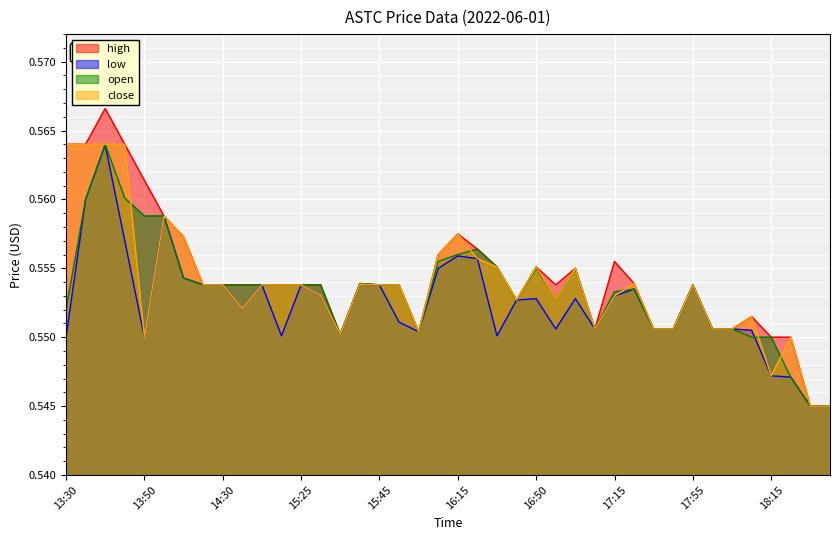

How many lines are shown in the chart?

4